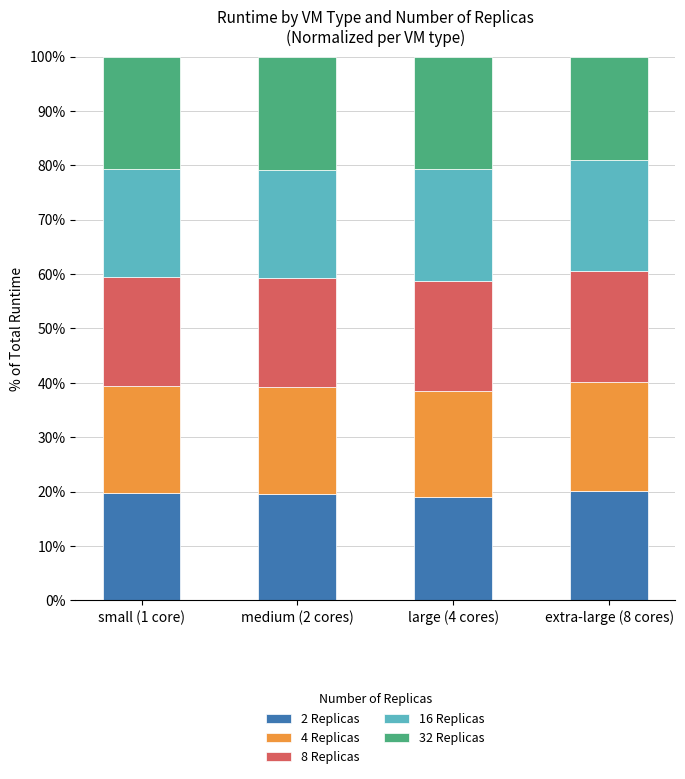

What is the highest value of the 2 Replicas series?

20.2